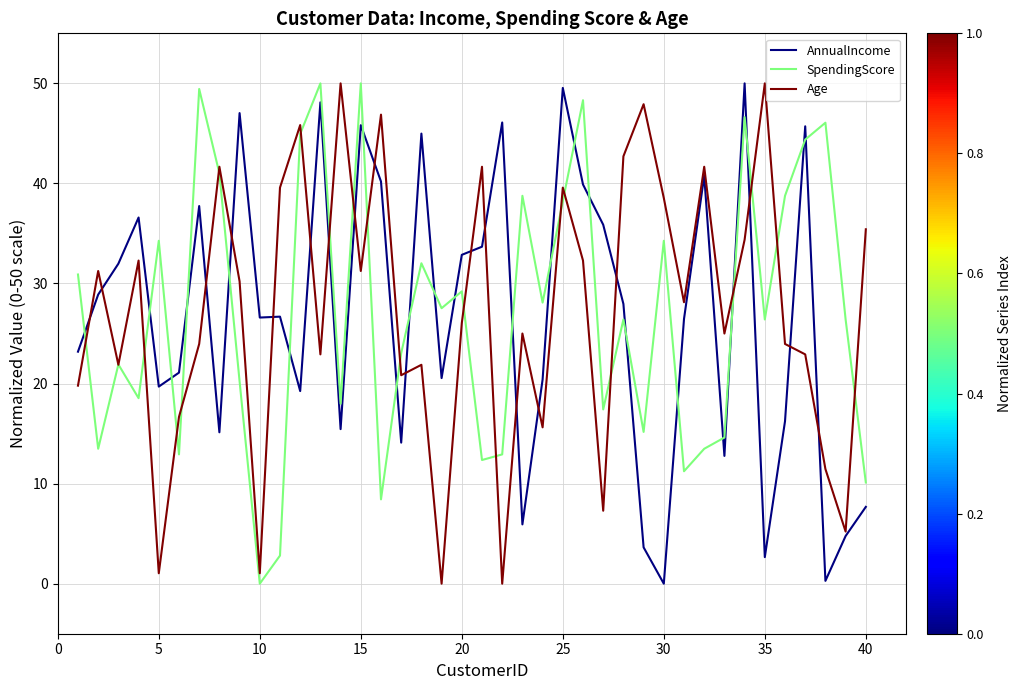

What is the sum of all SpendingScore values?

1078.7